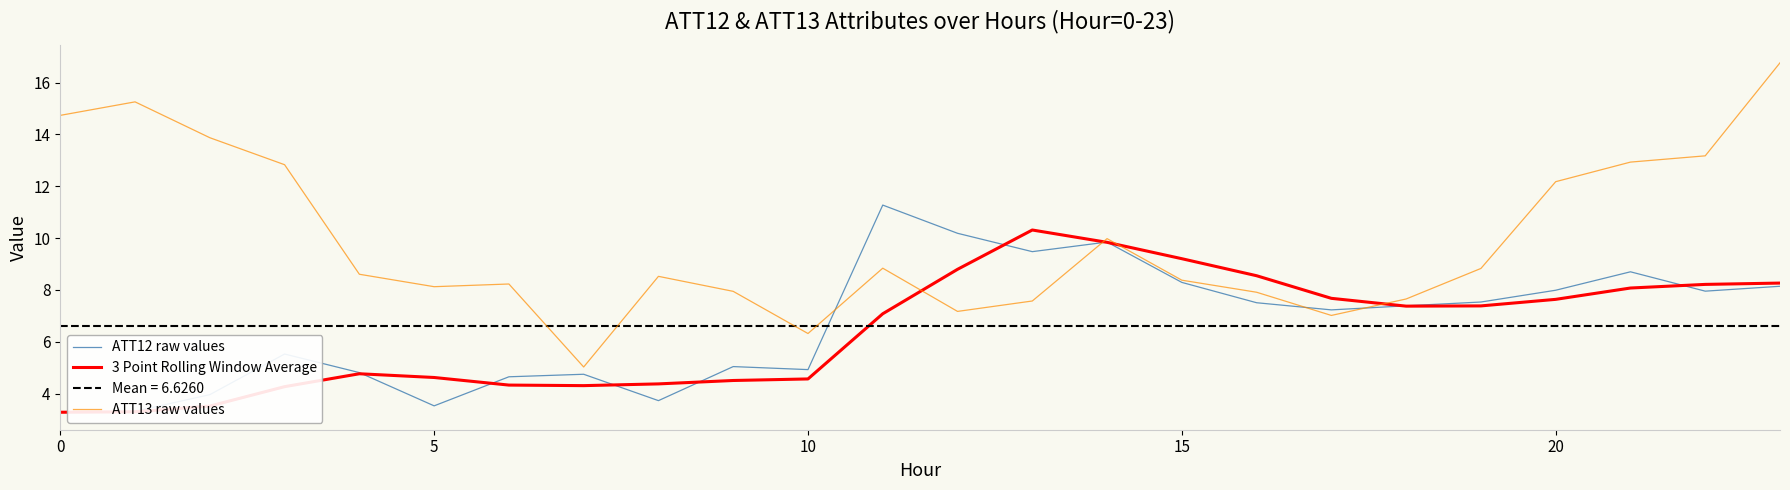

At which label does 3 Point Rolling Window Average reach its peak?

13